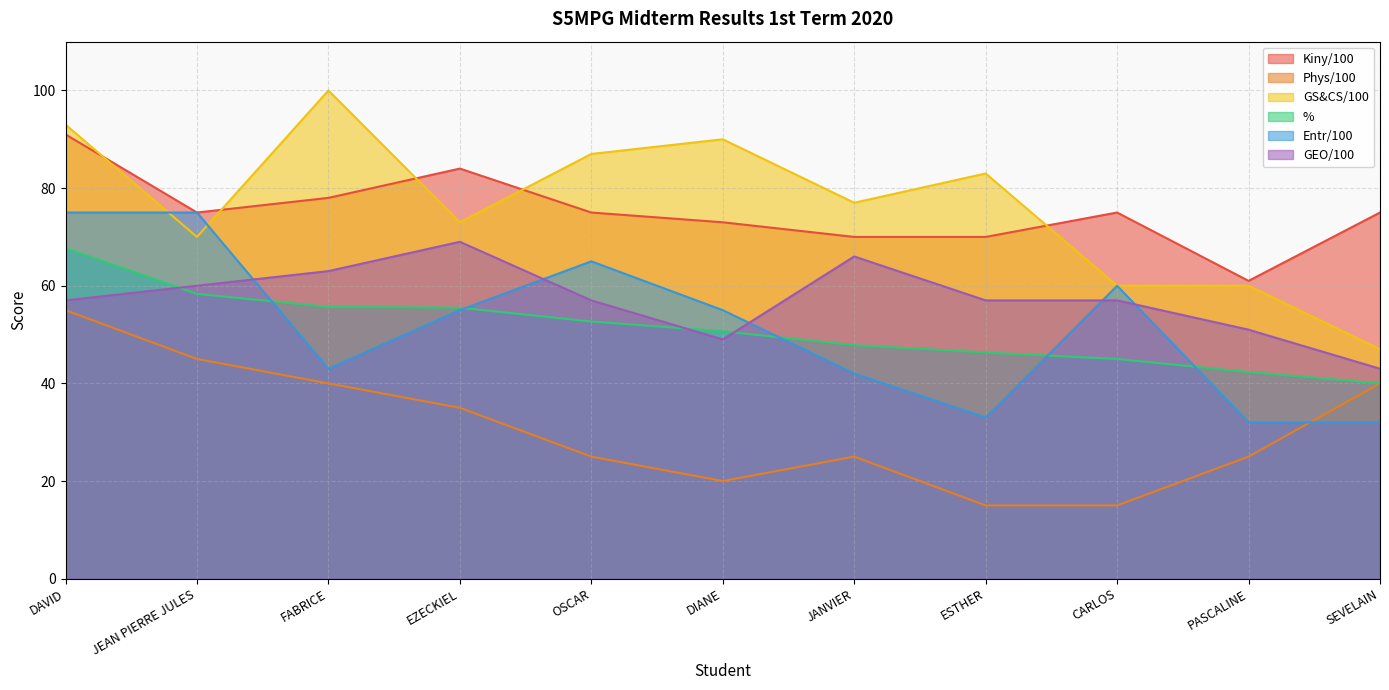

Reading right to left, what are all the values shown in this chart?

Kiny/100: SEVELAIN=75.0	PASCALINE=61.0	CARLOS=75.0	ESTHER=70.0	JANVIER=70.0	DIANE=73.0	OSCAR=75.0	EZECKIEL=84.0	FABRICE=78.0	JEAN PIERRE JULES=75.0	DAVID=91.0
Phys/100: SEVELAIN=40.0	PASCALINE=25.0	CARLOS=15.0	ESTHER=15.0	JANVIER=25.0	DIANE=20.0	OSCAR=25.0	EZECKIEL=35.0	FABRICE=40.0	JEAN PIERRE JULES=45.0	DAVID=55.0
GS&CS/100: SEVELAIN=47.0	PASCALINE=60.0	CARLOS=60.0	ESTHER=83.0	JANVIER=77.0	DIANE=90.0	OSCAR=87.0	EZECKIEL=73.0	FABRICE=100.0	JEAN PIERRE JULES=70.0	DAVID=93.0
%: SEVELAIN=40.0	PASCALINE=42.3	CARLOS=45.0	ESTHER=46.3	JANVIER=47.8	DIANE=50.7	OSCAR=52.7	EZECKIEL=55.5	FABRICE=55.7	JEAN PIERRE JULES=58.3	DAVID=67.7
Entr/100: SEVELAIN=32.0	PASCALINE=32.0	CARLOS=60.0	ESTHER=33.0	JANVIER=42.0	DIANE=55.0	OSCAR=65.0	EZECKIEL=55.0	FABRICE=43.0	JEAN PIERRE JULES=75.0	DAVID=75.0
GEO/100: SEVELAIN=43.0	PASCALINE=51.0	CARLOS=57.0	ESTHER=57.0	JANVIER=66.0	DIANE=49.0	OSCAR=57.0	EZECKIEL=69.0	FABRICE=63.0	JEAN PIERRE JULES=60.0	DAVID=57.0